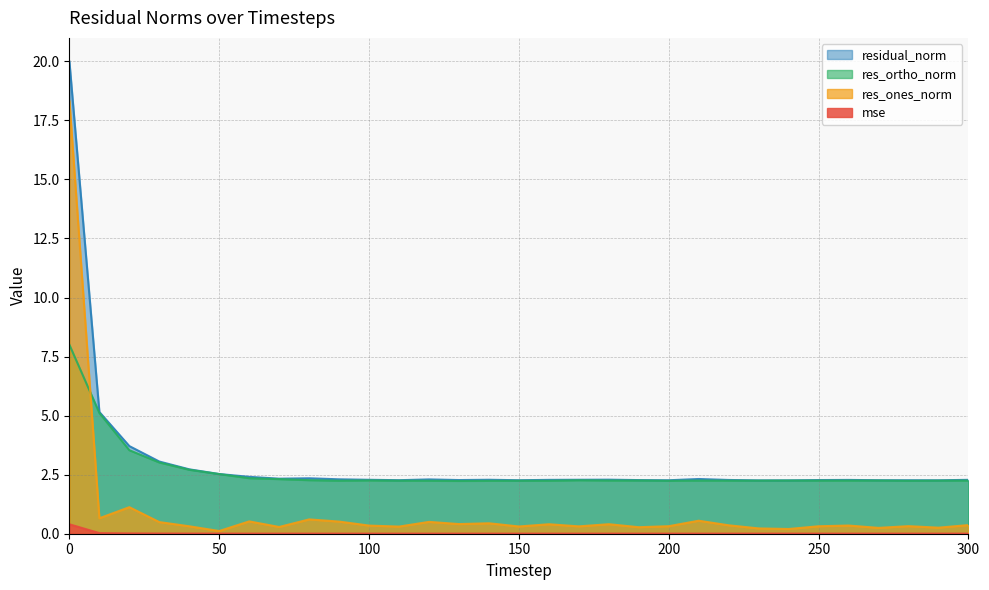

At how many categories does at least one series exceed 1?

31